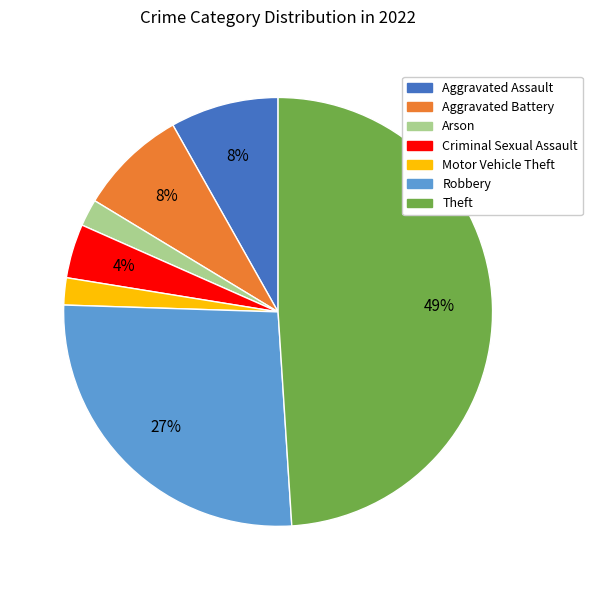

To the nearest percent, what is the average slice percentage?

14%